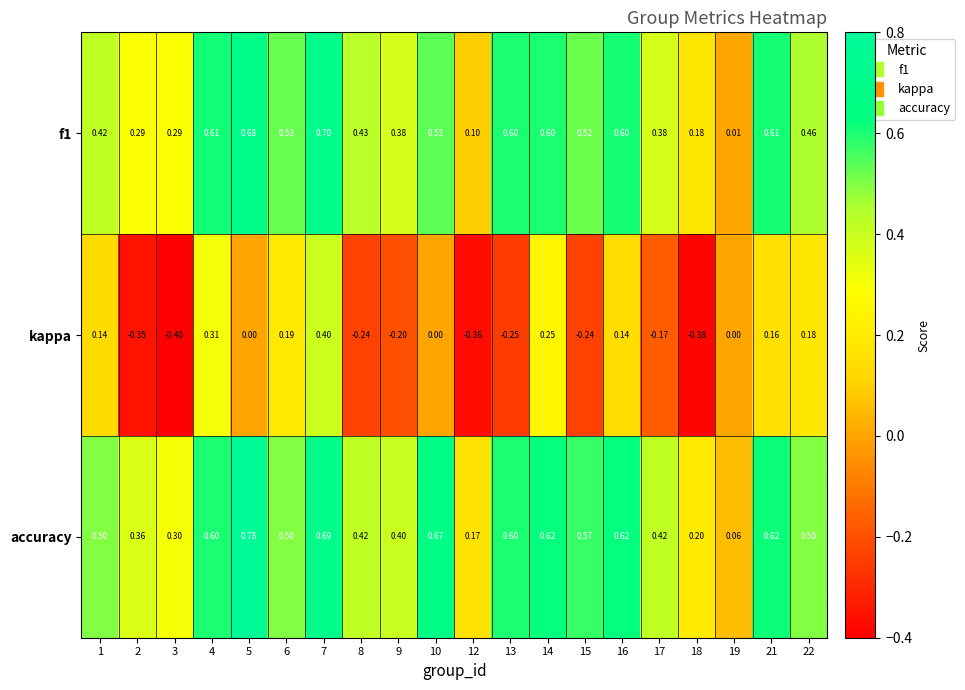

Count the number of categories in the chart.

20